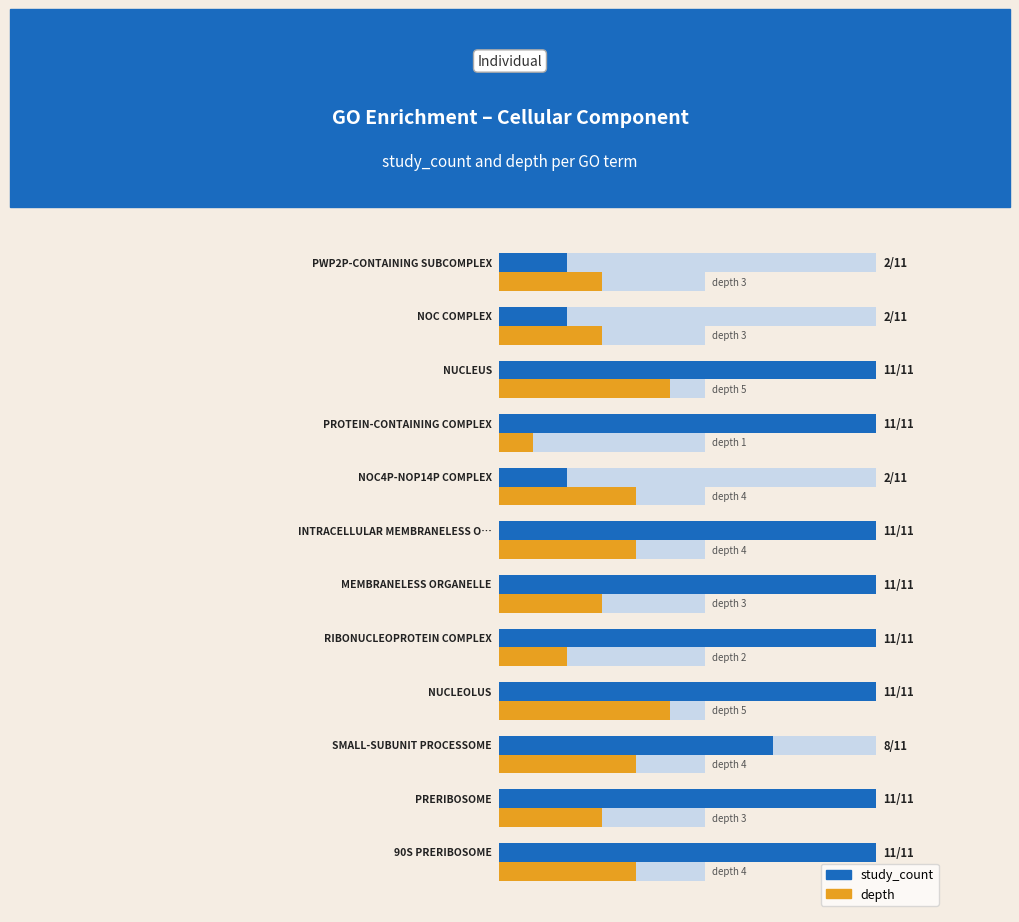

How many categories are shown in the chart?

12